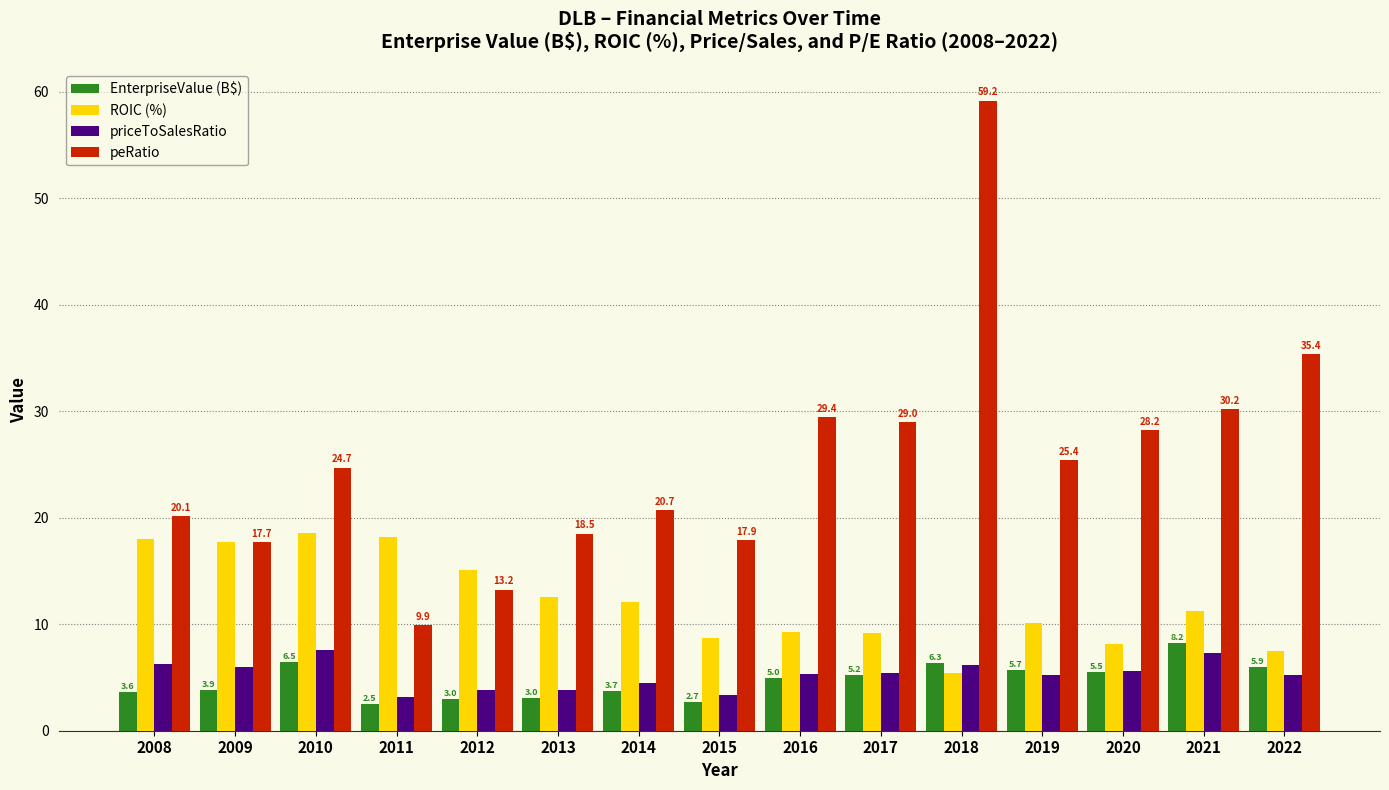

The value of peRatio at 2010 is 32.5. True or false?

False